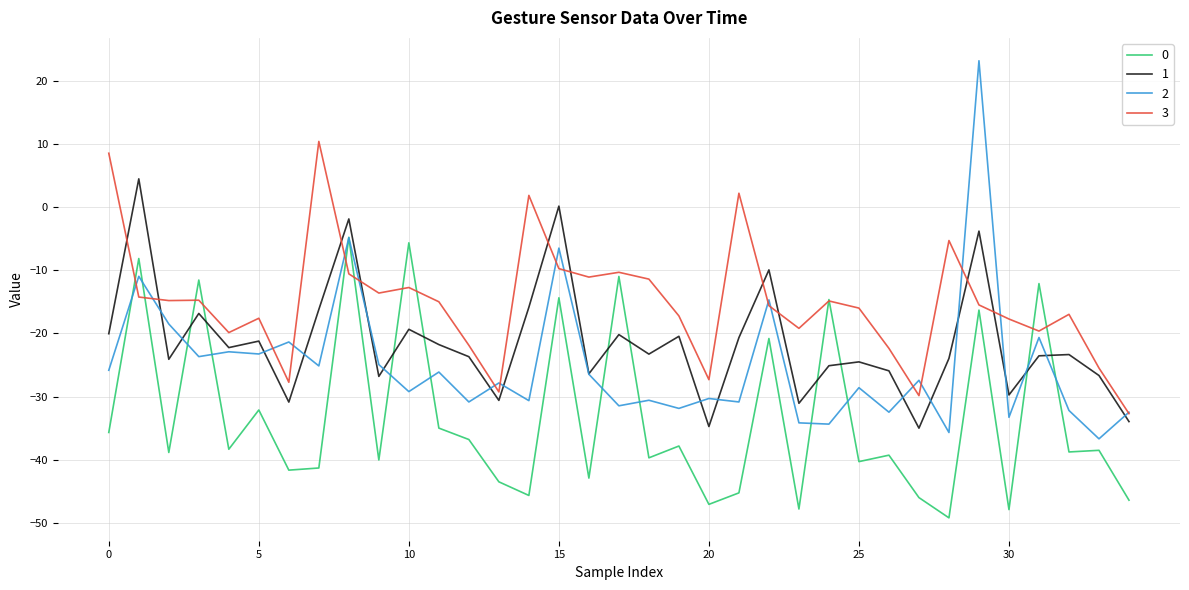

List the series in order of their peak value, lowest first.

0, 1, 3, 2